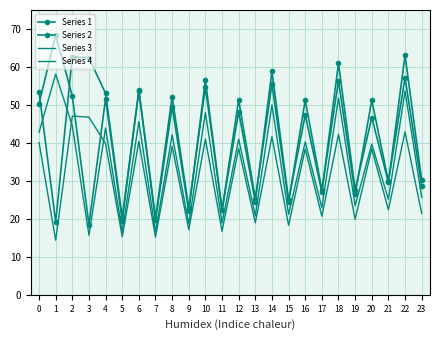

Rank the categories by Series 3 value from lowest to highest.

3, 5, 7, 9, 11, 13, 15, 17, 19, 21, 23, 20, 16, 12, 8, 0, 4, 2, 6, 10, 14, 18, 22, 1